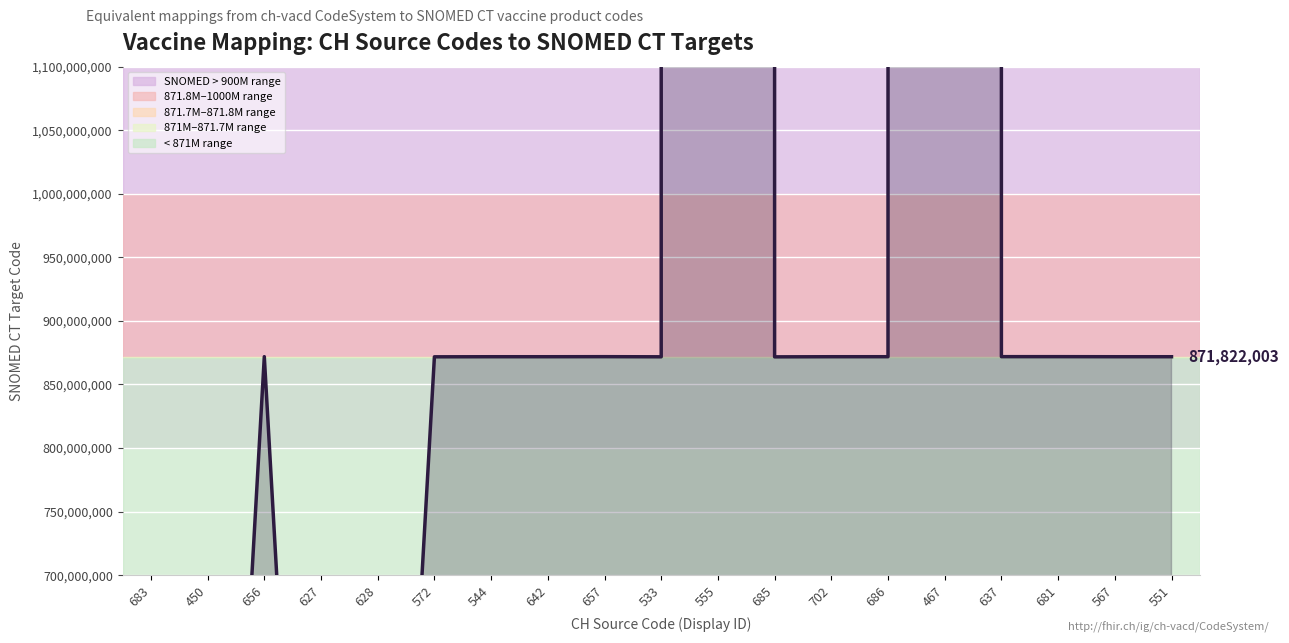

What is the average value?

103351726939